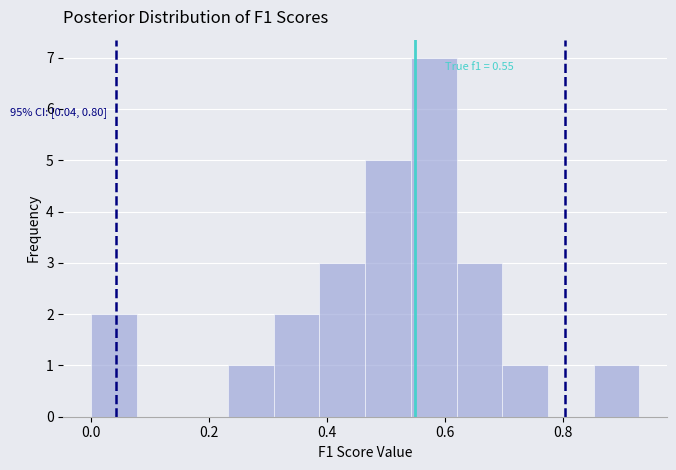

Around what value on the x-axis is the tallest bar? Give the approximate position of its centre, as read against the axis.

0.58